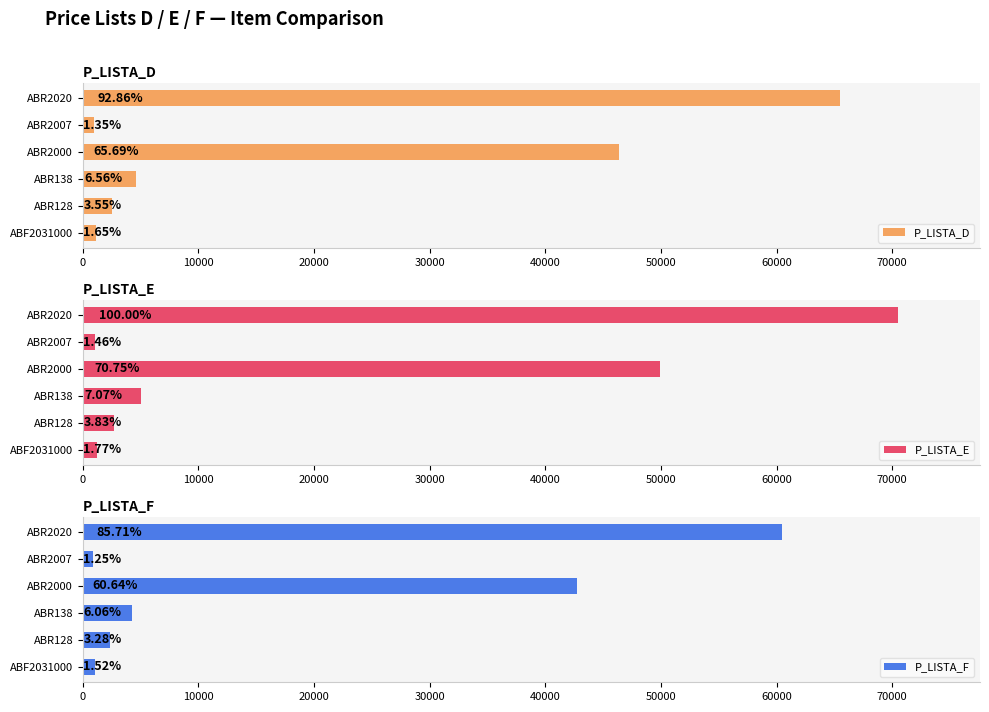

How many series are shown in this chart?

3